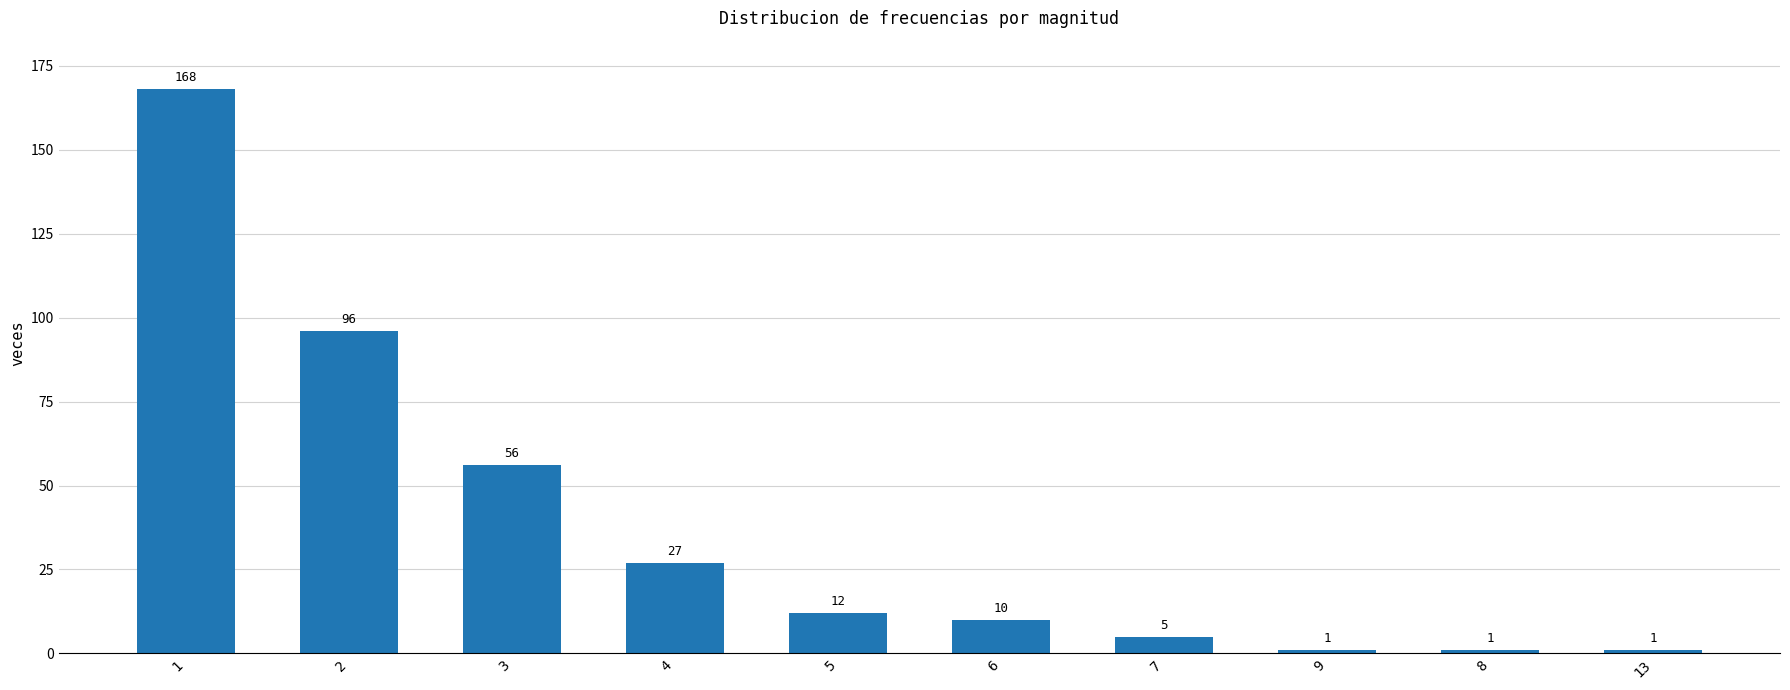

What is the change in value from 3 to 6?

-46